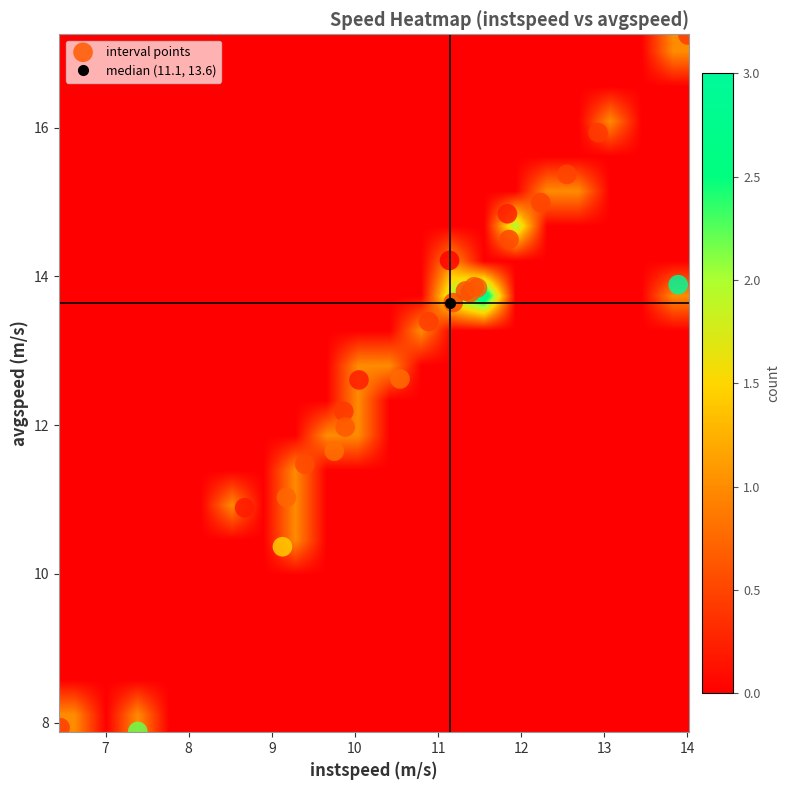

How many data points does each series have?

25